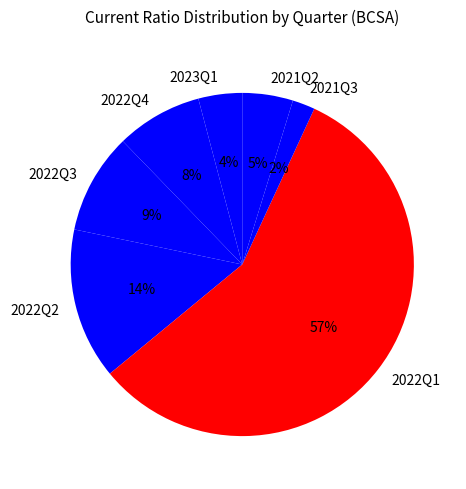

What is the smallest slice in the pie chart?

2021Q3